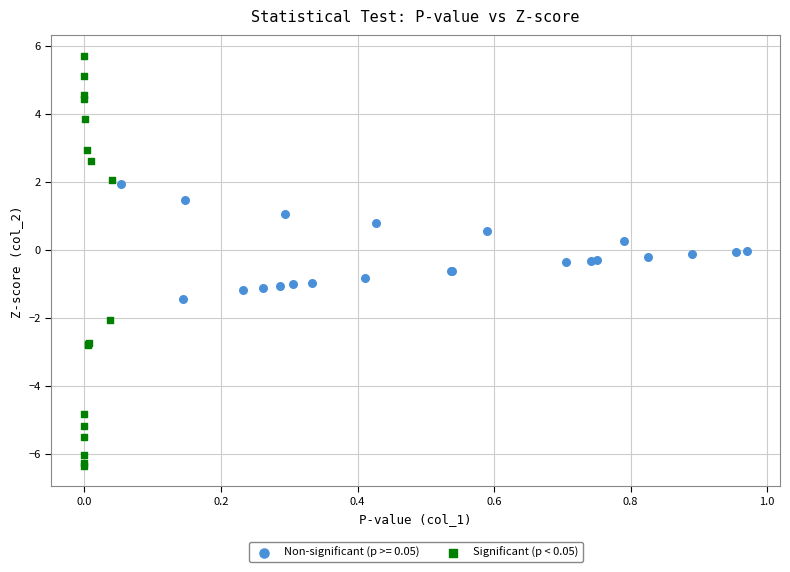

Which series reaches the maximum Y coordinate?

Significant (p < 0.05)